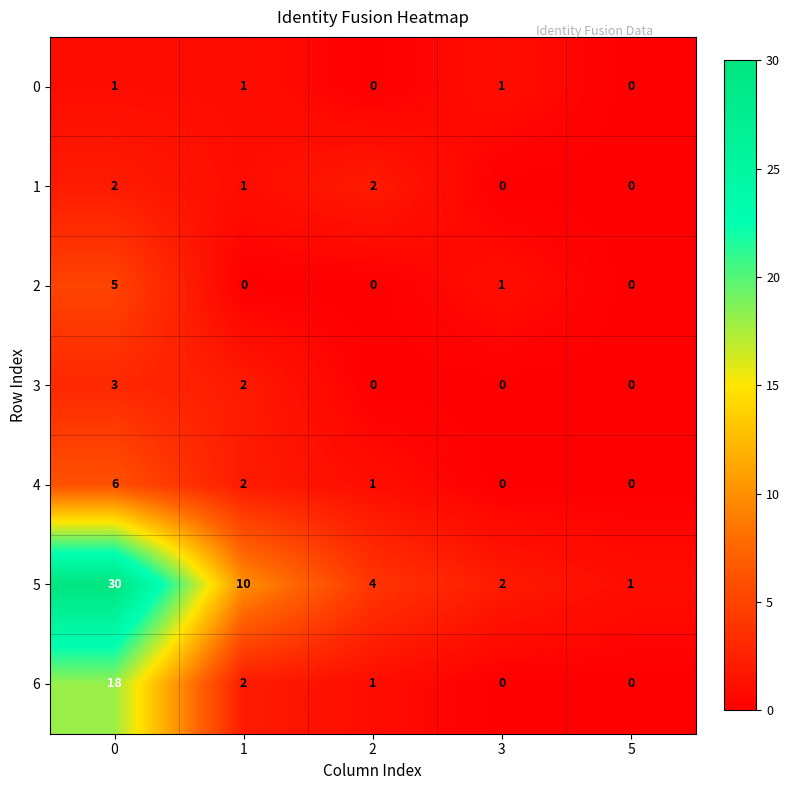

What is the maximum value shown in the chart?

30